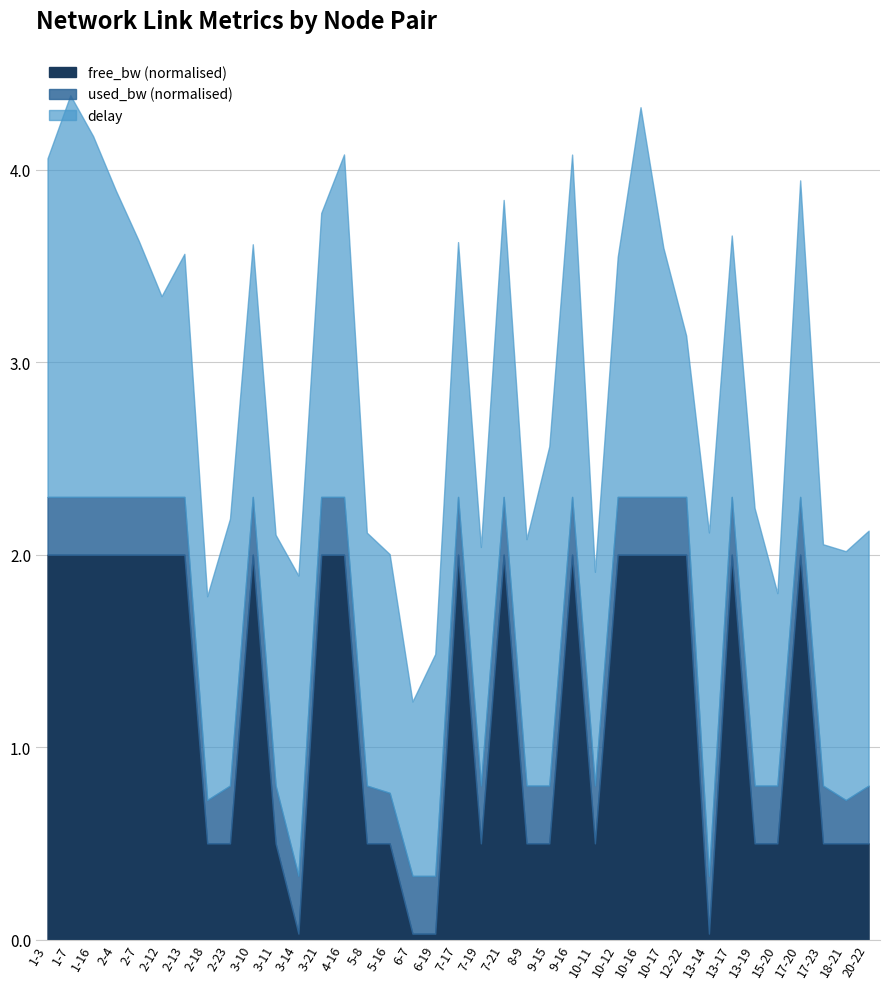

The free_bw (normalised) series shows 0.5 at 13-19. True or false?

True